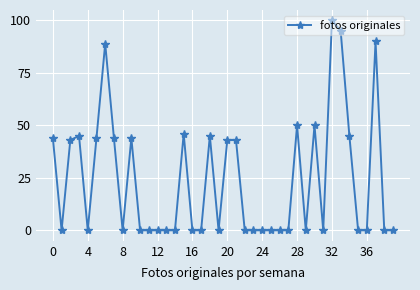

How many categories are shown in the chart?

40